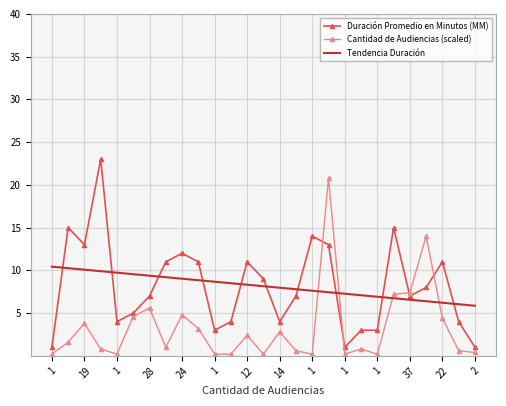

Which series ends up on top after the final intersection of Cantidad de Audiencias (scaled) and Duración Promedio en Minutos (MM)?

Duración Promedio en Minutos (MM)